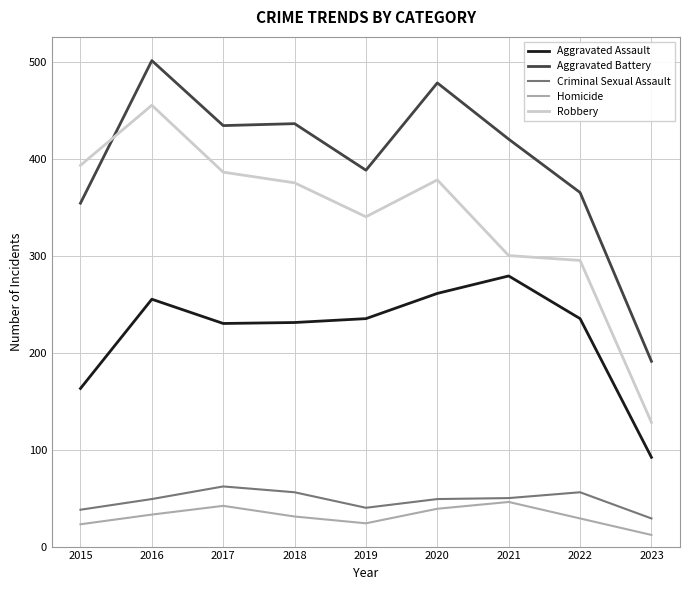

What value does the Aggravated Battery series have at 2018, to the nearest 5?

435